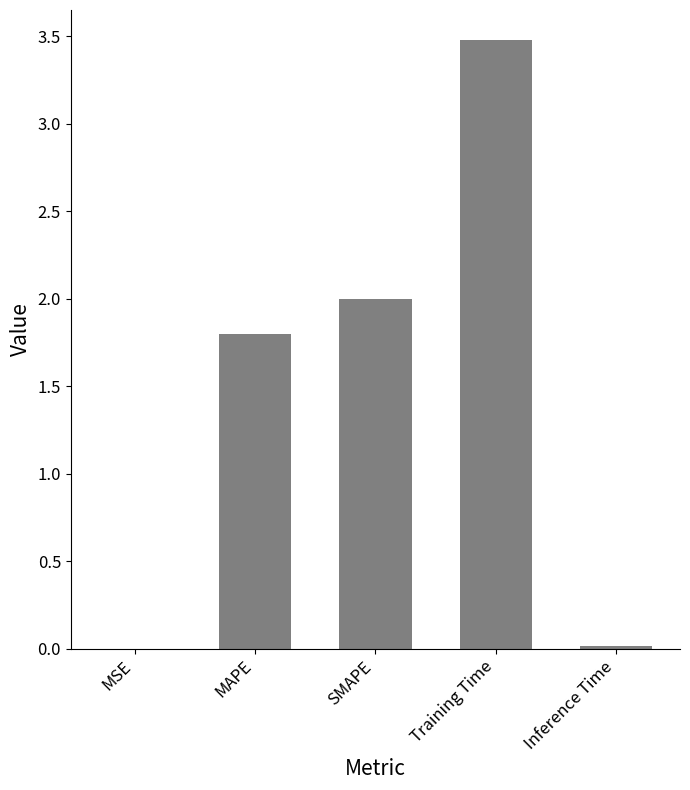

At which label does the data first exceed 1?

MAPE